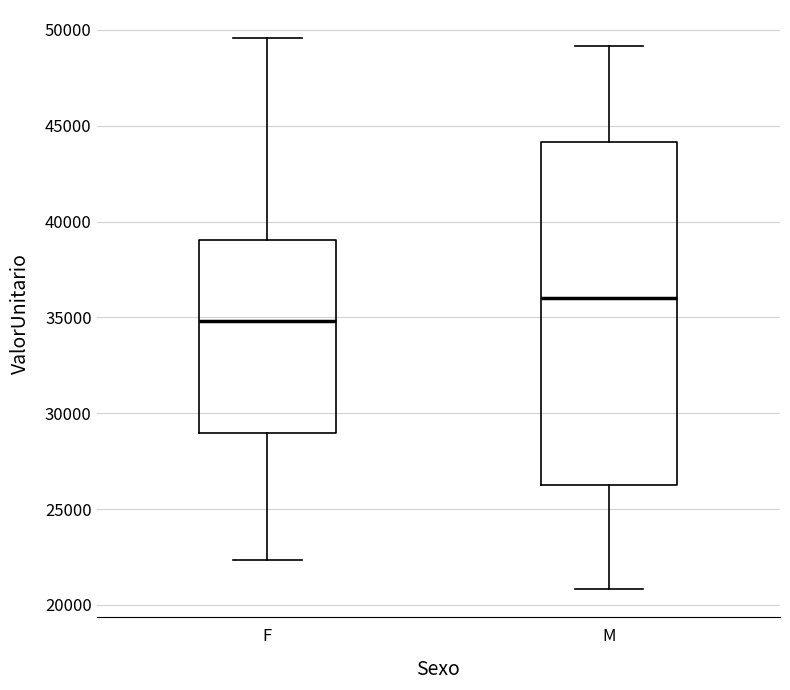

Reading left to right, transcribe this box plot: for each box, give where its median line is, the range the box spans, and where its two whiskers end, as read against the y-axis. The values are not printed on the chart, so give them approximately, as read against the axis.

F: median 35000, box 29000 to 39000, whiskers 22500 to 49500
M: median 36000, box 26000 to 44000, whiskers 21000 to 49000